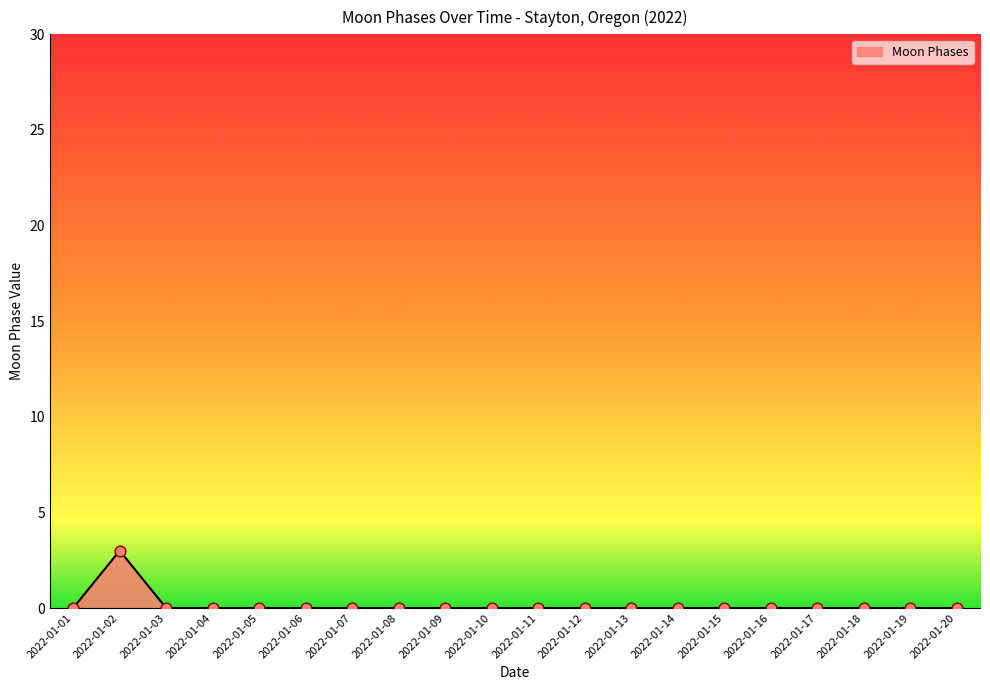

Which has a higher value, 2022-01-02 or 2022-01-07?

2022-01-02